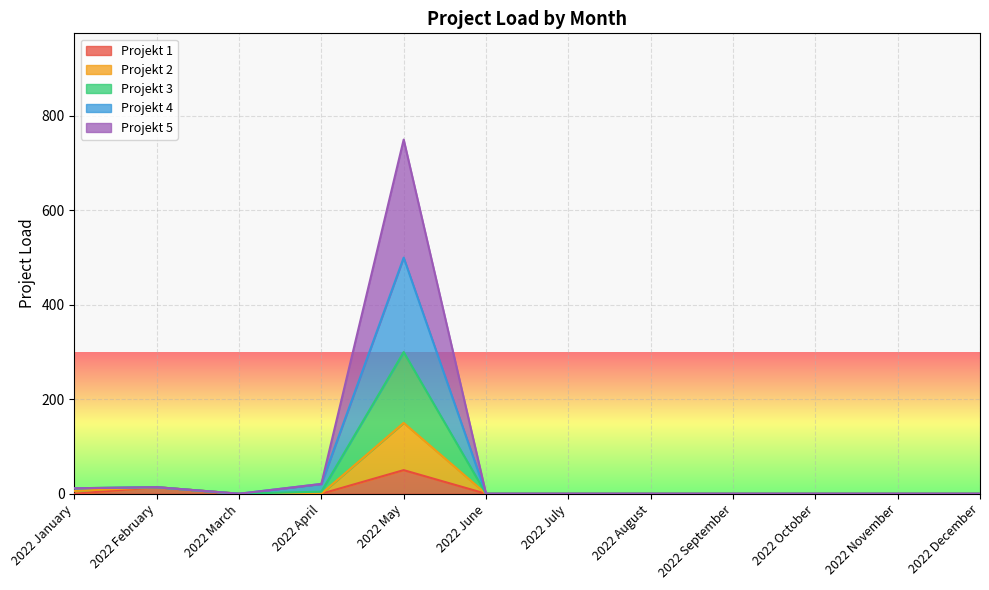

At which category is the sum across all series the highest?

2022 May